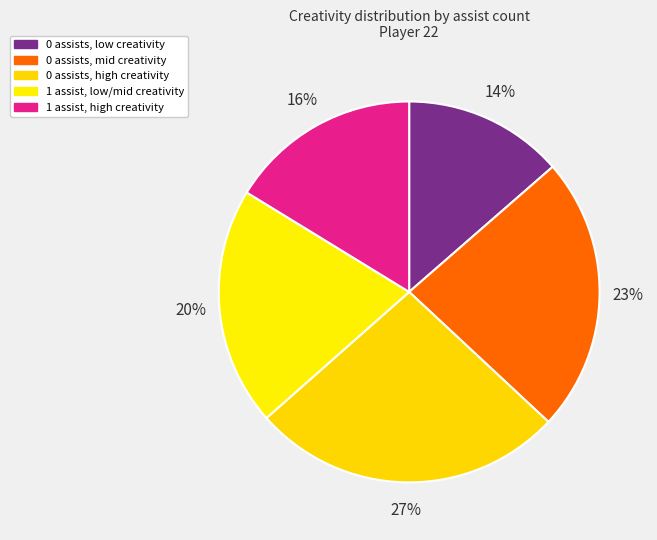

Rank the categories by value from highest to lowest.

0 assists, high creativity, 0 assists, mid creativity, 1 assist, low/mid creativity, 1 assist, high creativity, 0 assists, low creativity